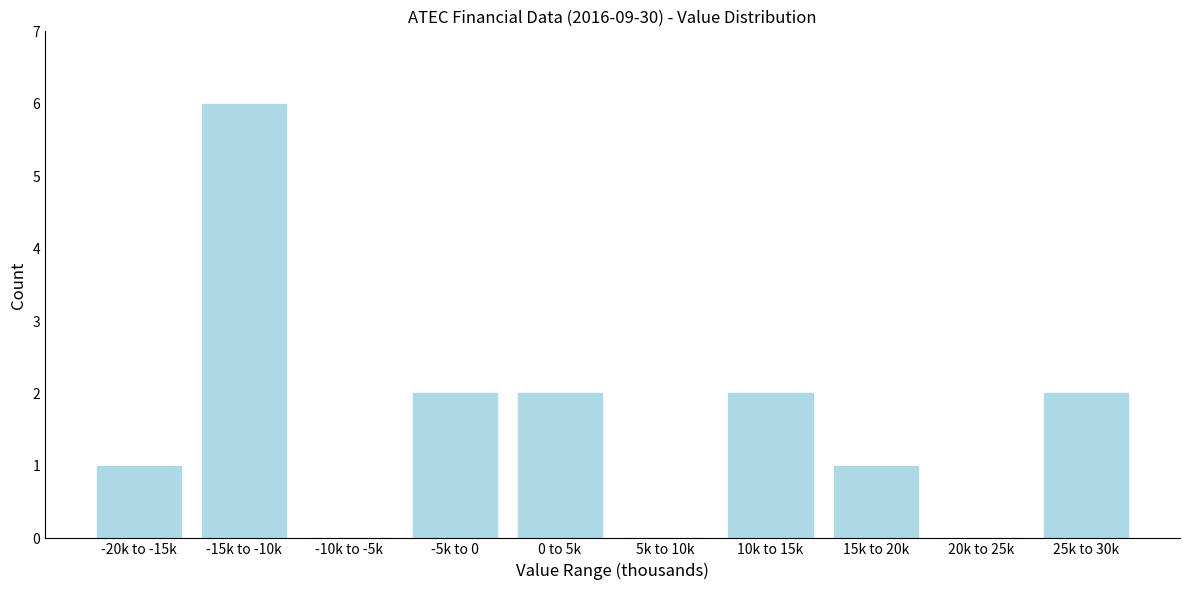

Reading left to right, what are all the values shown in this chart?

-20k to -15k=1	-15k to -10k=6	-10k to -5k=0	-5k to 0=2	0 to 5k=2	5k to 10k=0	10k to 15k=2	15k to 20k=1	20k to 25k=0	25k to 30k=2